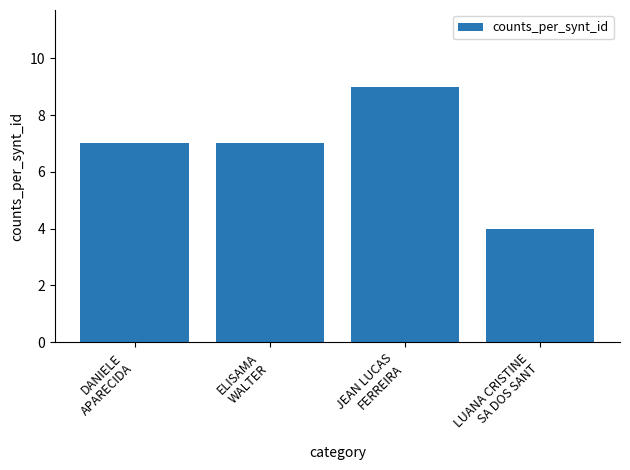

What is the smallest value displayed?

4